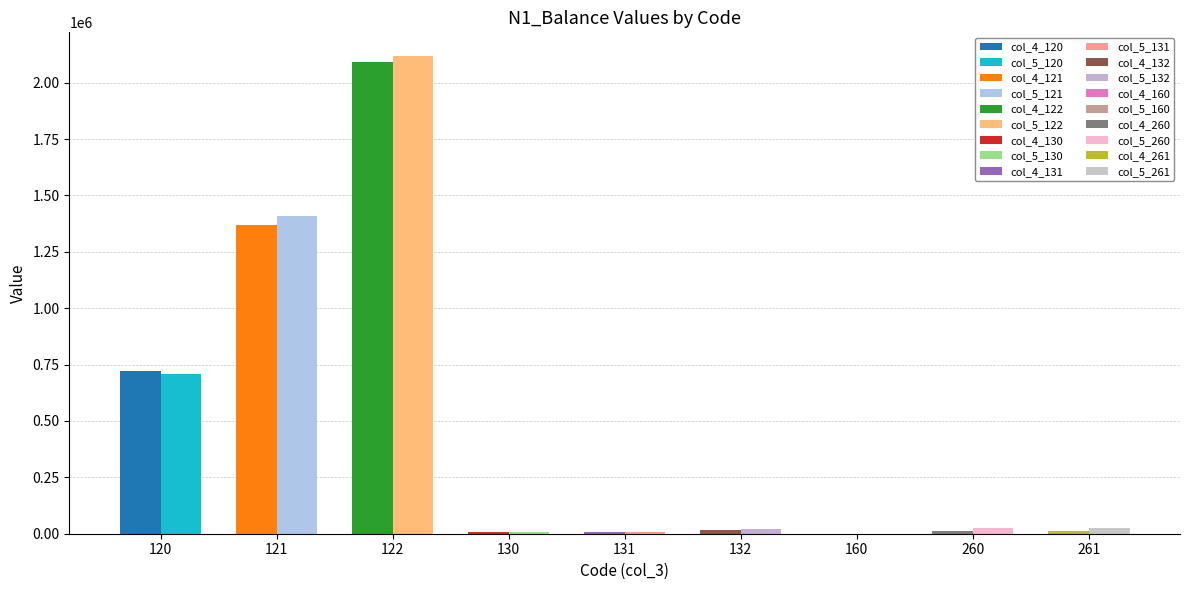

What is the maximum value shown in the chart?

2117622.0